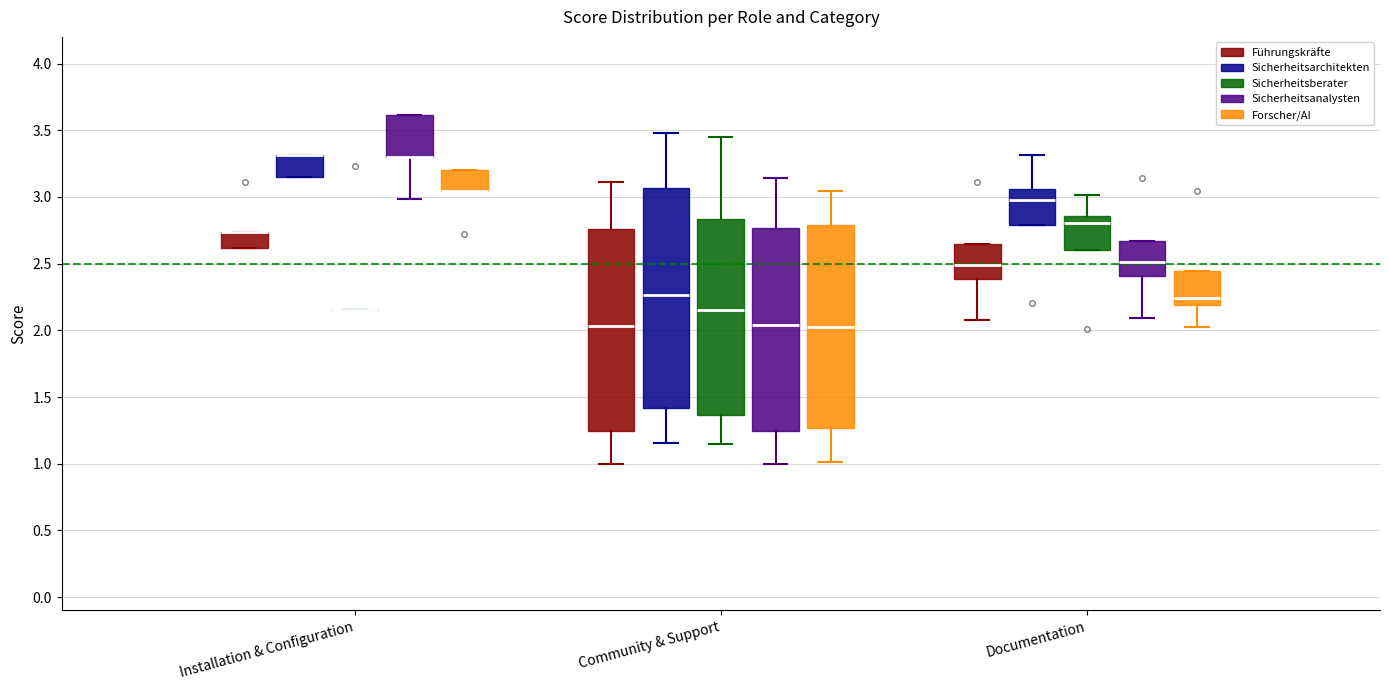

Which box is the tallest, from its lower edge to its upper edge?

Community & Support (Sicherheitsarchitekten)